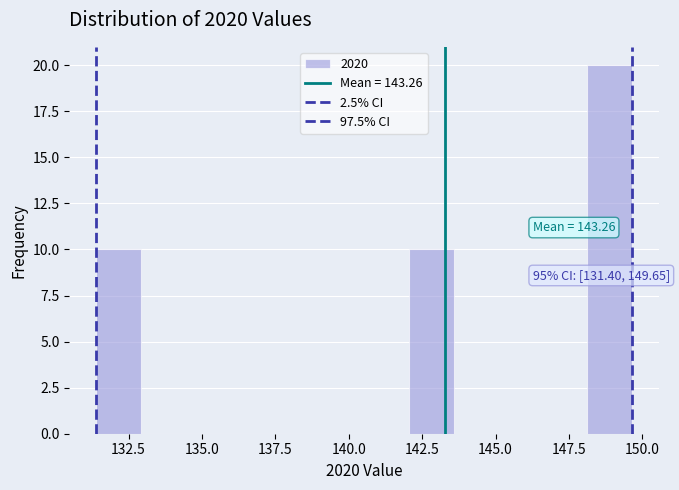

Around what value on the x-axis is the tallest bar? Give the approximate position of its centre, as read against the axis.

149.0